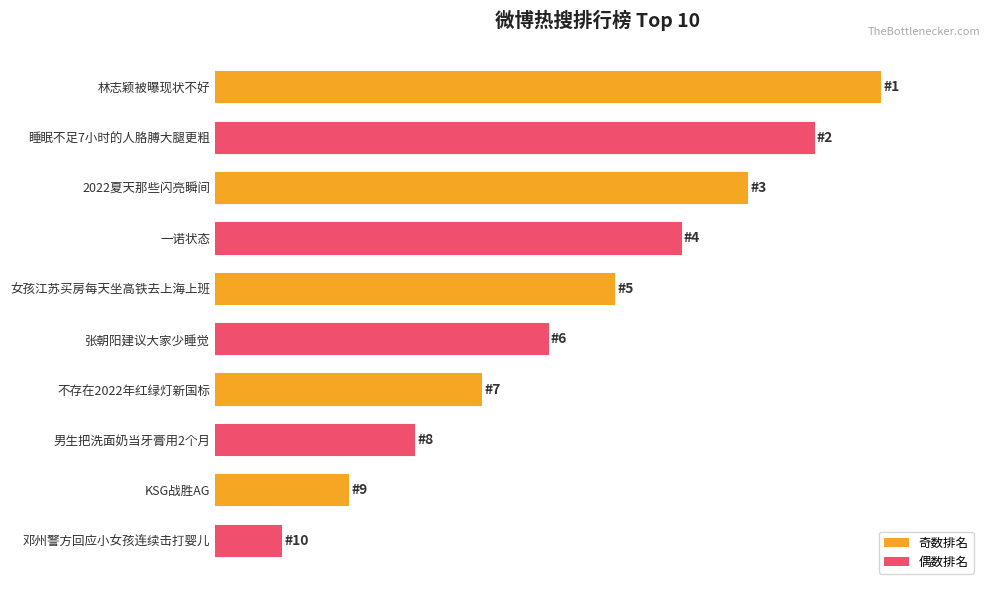

Are the bars horizontal?

Yes